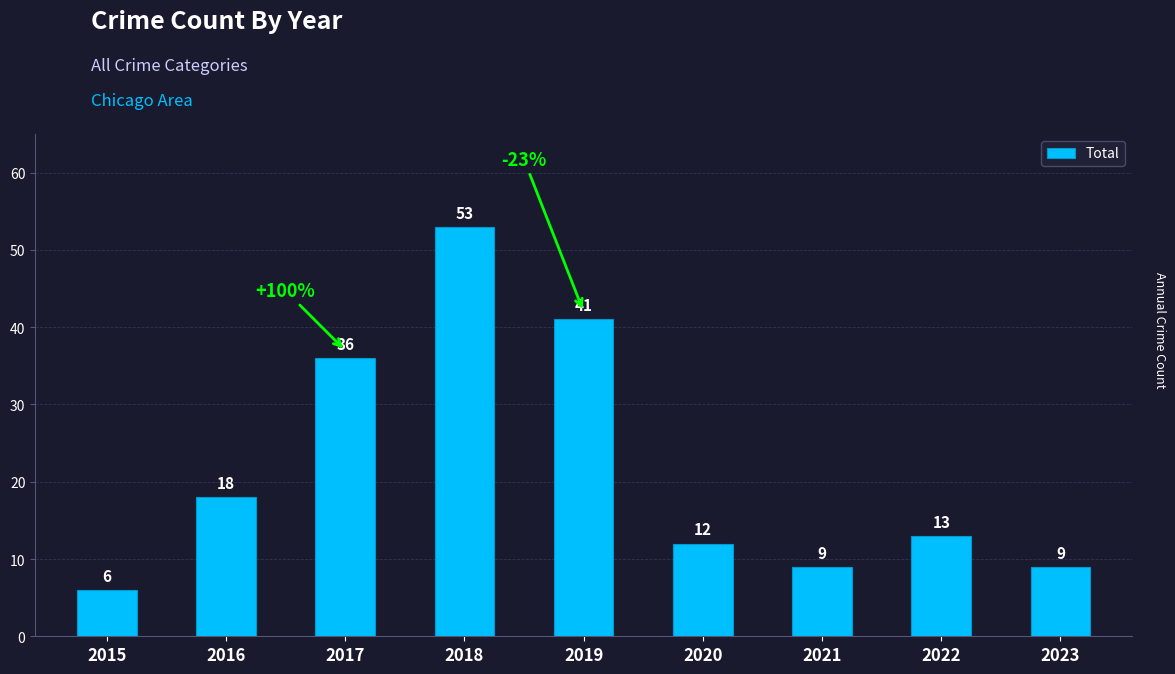

Between 2022 and 2017, which is larger?

2017